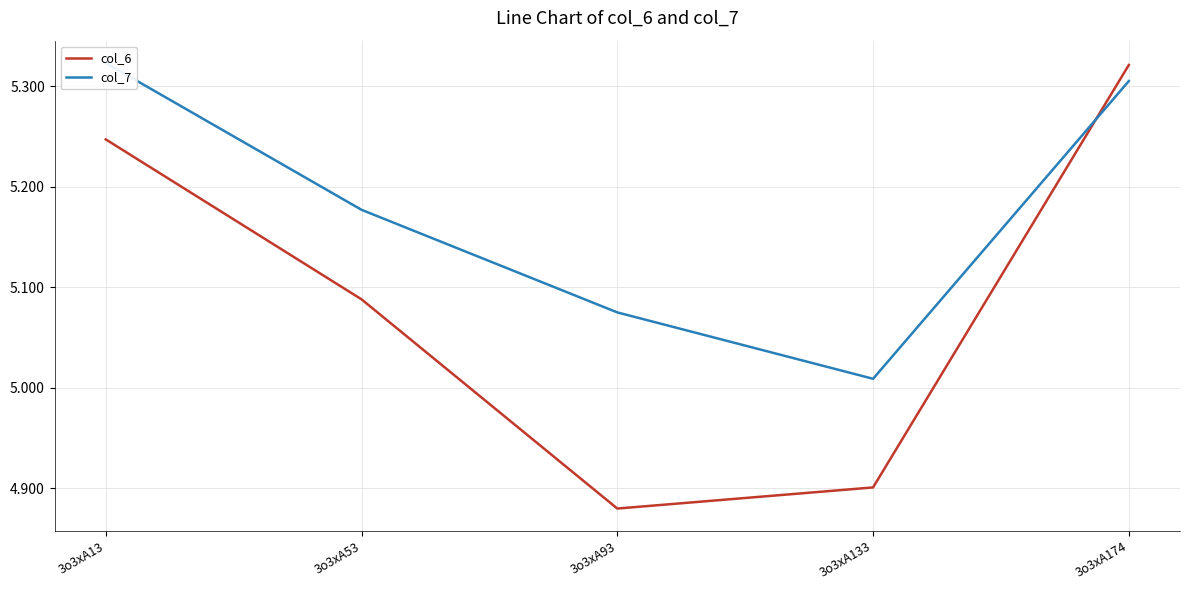

How many interior local valleys does the col_7 series have?

1